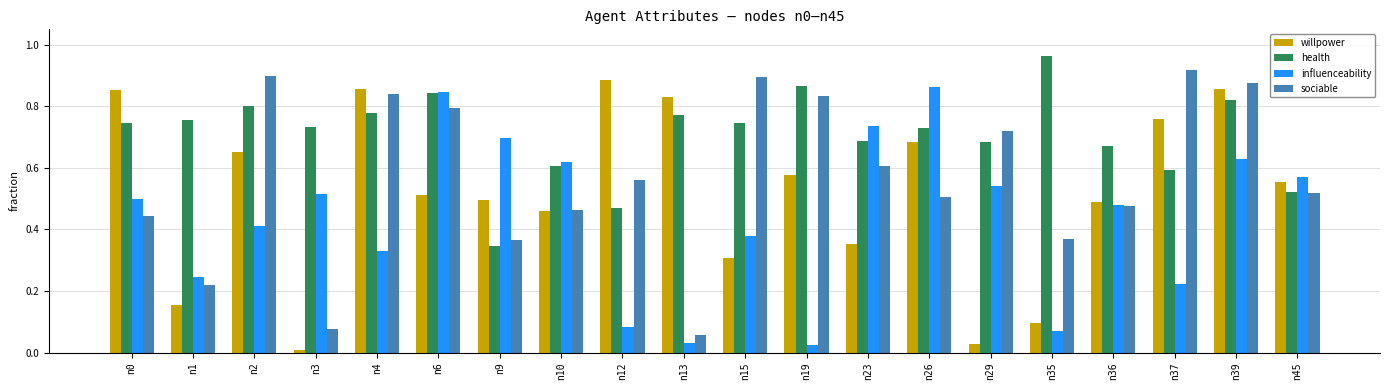

The health series shows 0.1 at n23. True or false?

False